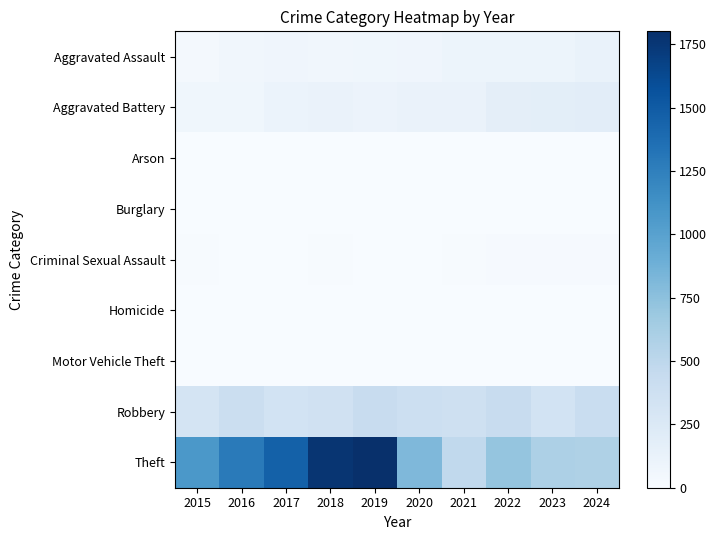

Is it true that Aggravated Battery equals 31 at 2015?

False